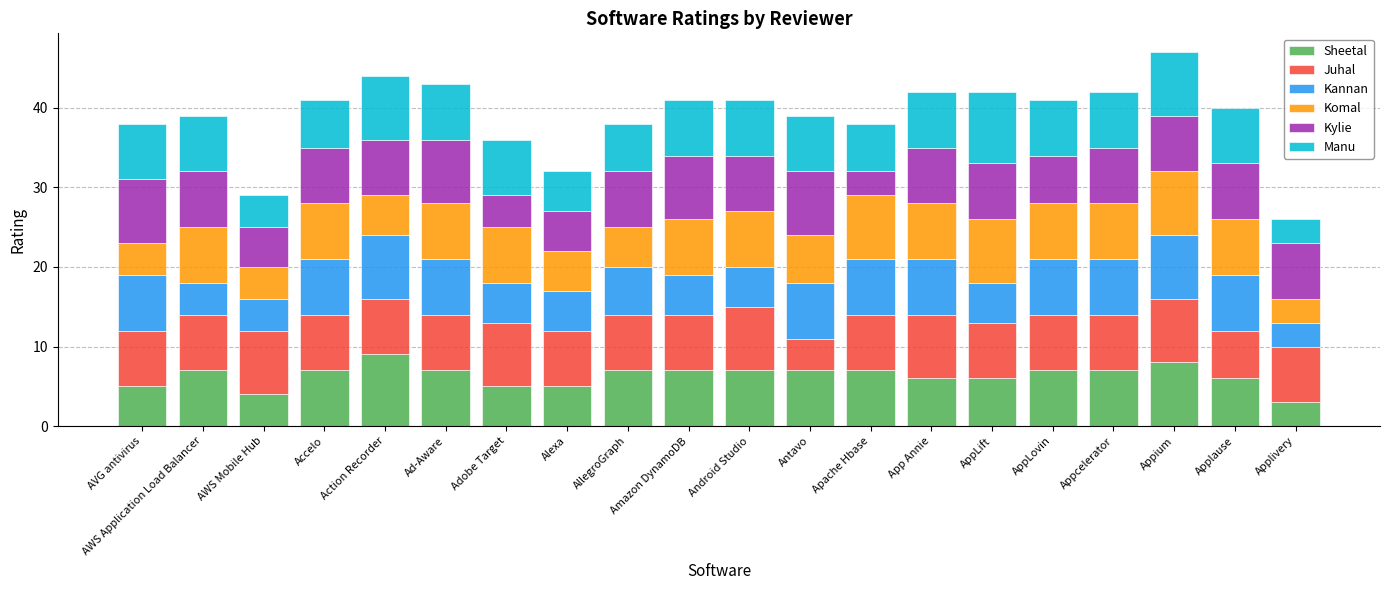

What is the average value of the Sheetal series?

6